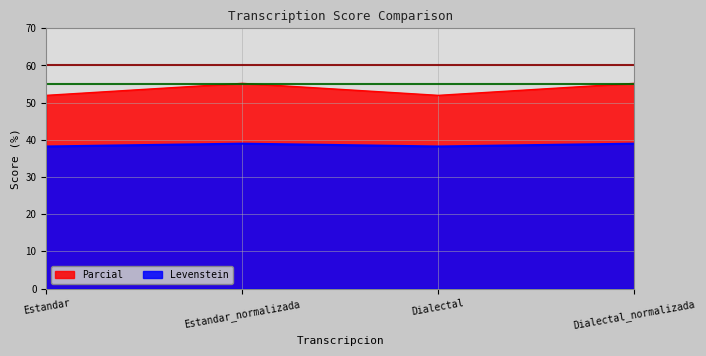

Which has a higher value, Estandar or Estandar_normalizada?

Estandar_normalizada